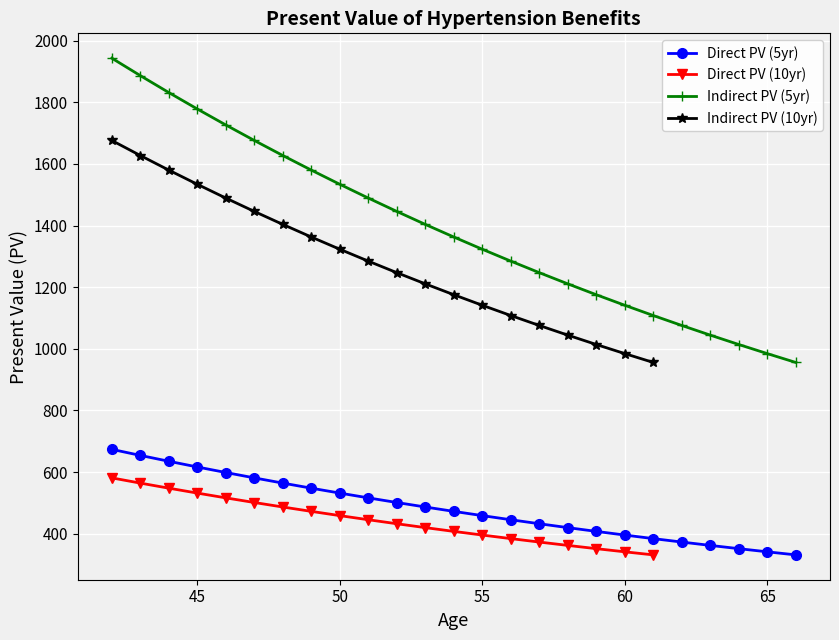

How many values in the Direct PV (5yr) series are below 472?

12